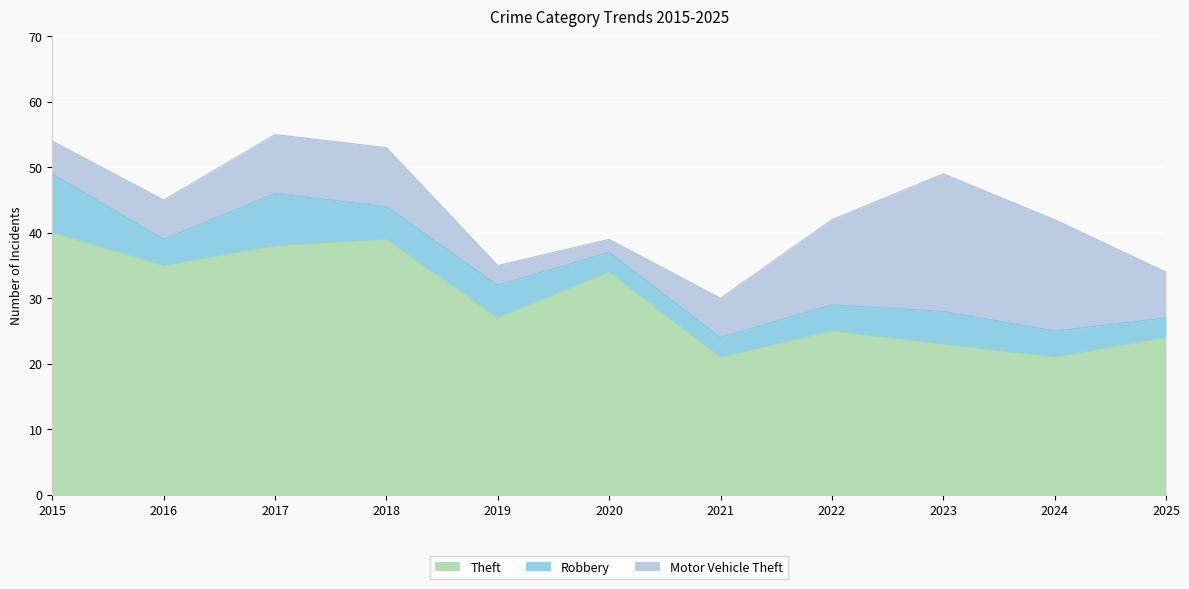

True or false: Theft and Robbery intersect in this chart.

False